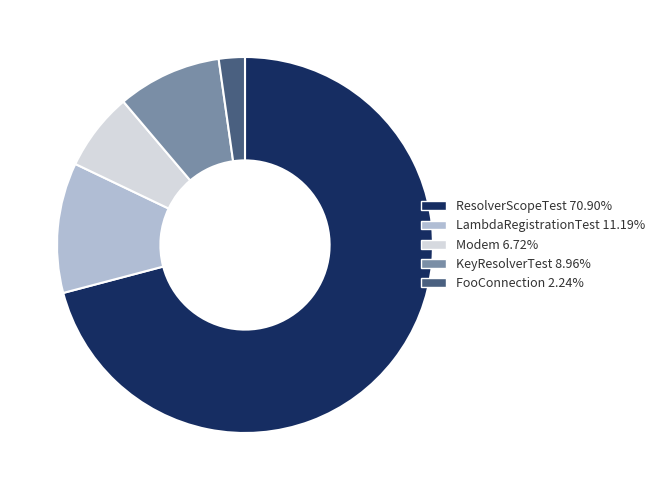

Is there any slice that represents more than half of the pie?

Yes